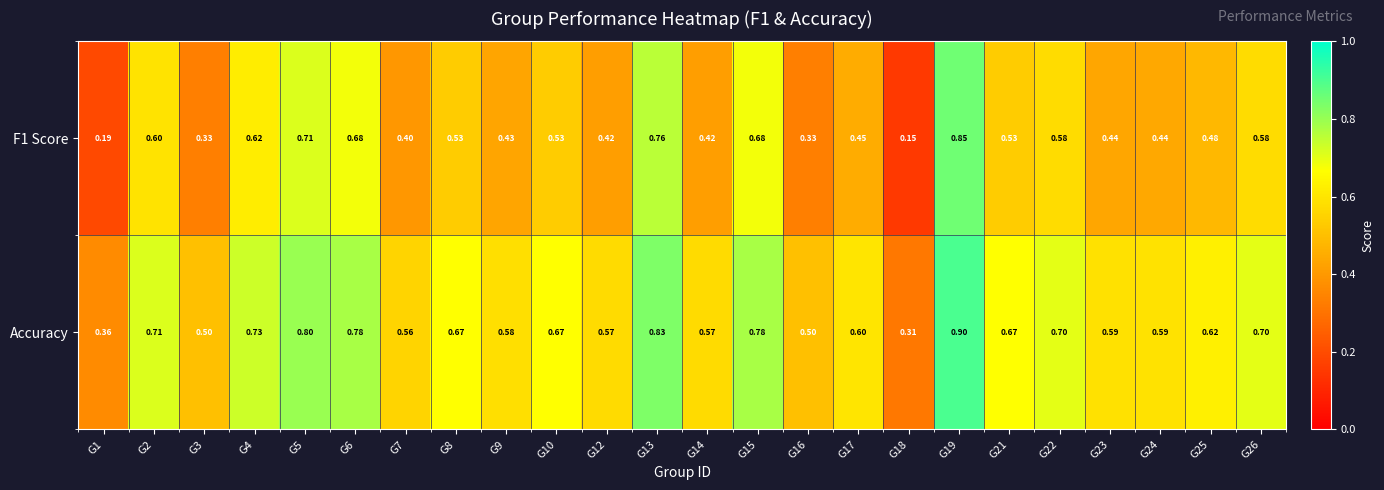

Which series has the largest range (max minus min)?

F1 Score